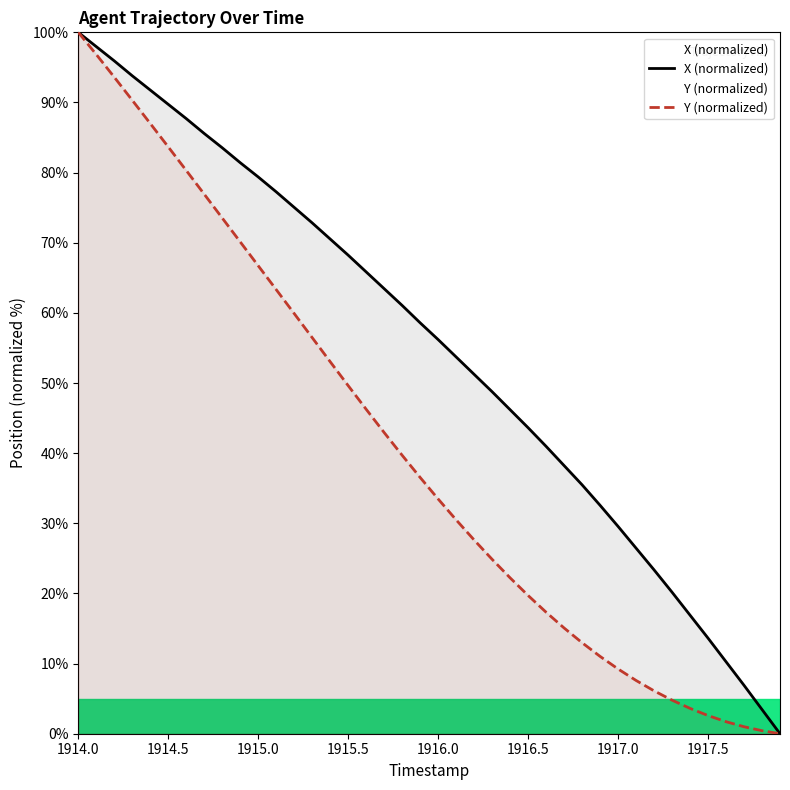

What is the spread (max minus min) of values at 1915.5?

18.6